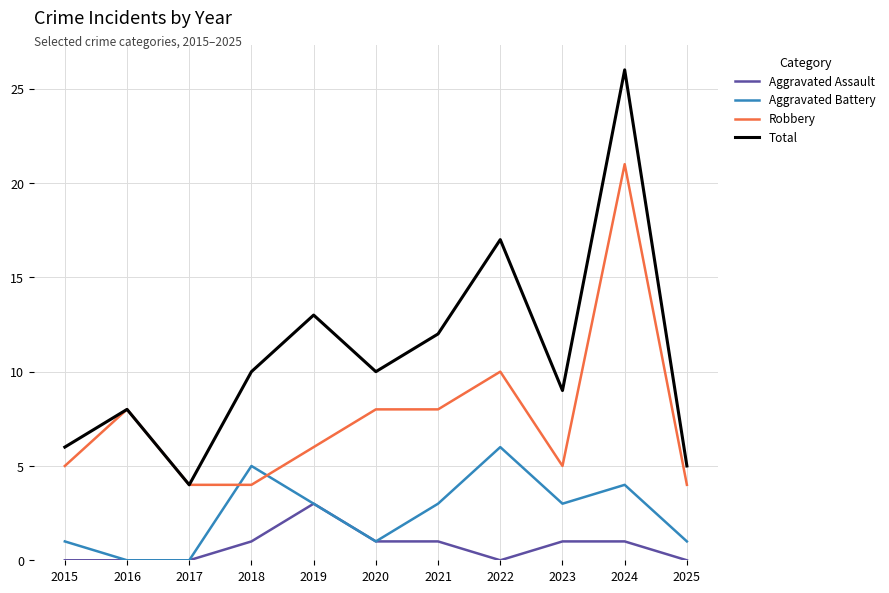

Rank the series by their maximum value, from lowest to highest.

Aggravated Assault, Aggravated Battery, Robbery, Total